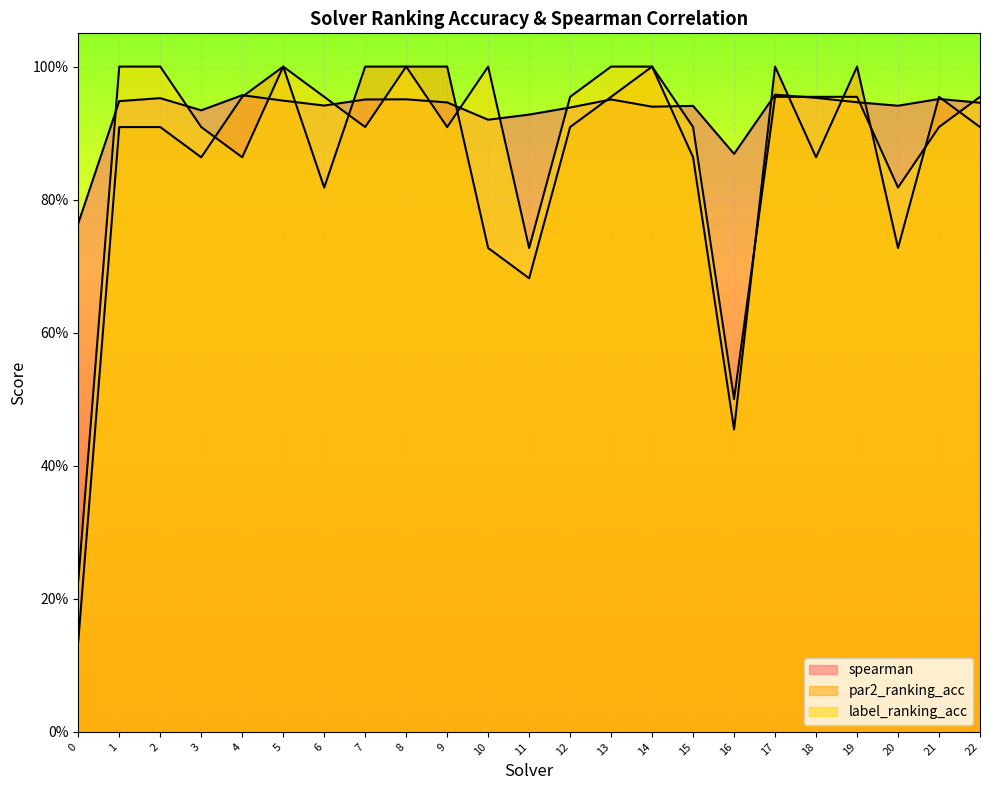

Reading left to right, what are all the values shown in this chart?

spearman: 0.8	0.9	1.0	0.9	1.0	0.9	0.9	1.0	1.0	0.9	0.9	0.9	0.9	1.0	0.9	0.9	0.9	1.0	1.0	0.9	0.9	1.0	0.9
par2_ranking_acc: 0.1	0.9	0.9	0.9	1.0	1.0	0.8	1.0	1.0	1.0	0.7	0.7	0.9	1.0	1.0	0.9	0.5	1.0	0.9	1.0	0.7	1.0	0.9
label_ranking_acc: 0.2	1.0	1.0	0.9	0.9	1.0	1.0	0.9	1.0	0.9	1.0	0.7	1.0	1.0	1.0	0.9	0.5	1.0	1.0	1.0	0.8	0.9	1.0